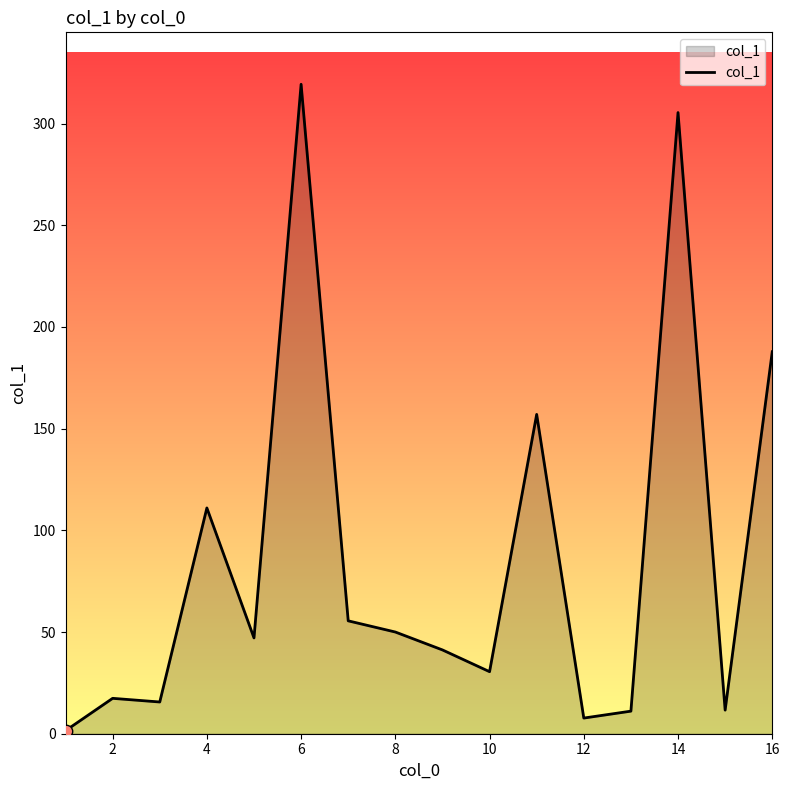

What is the difference between the maximum and minimum values?

317.8